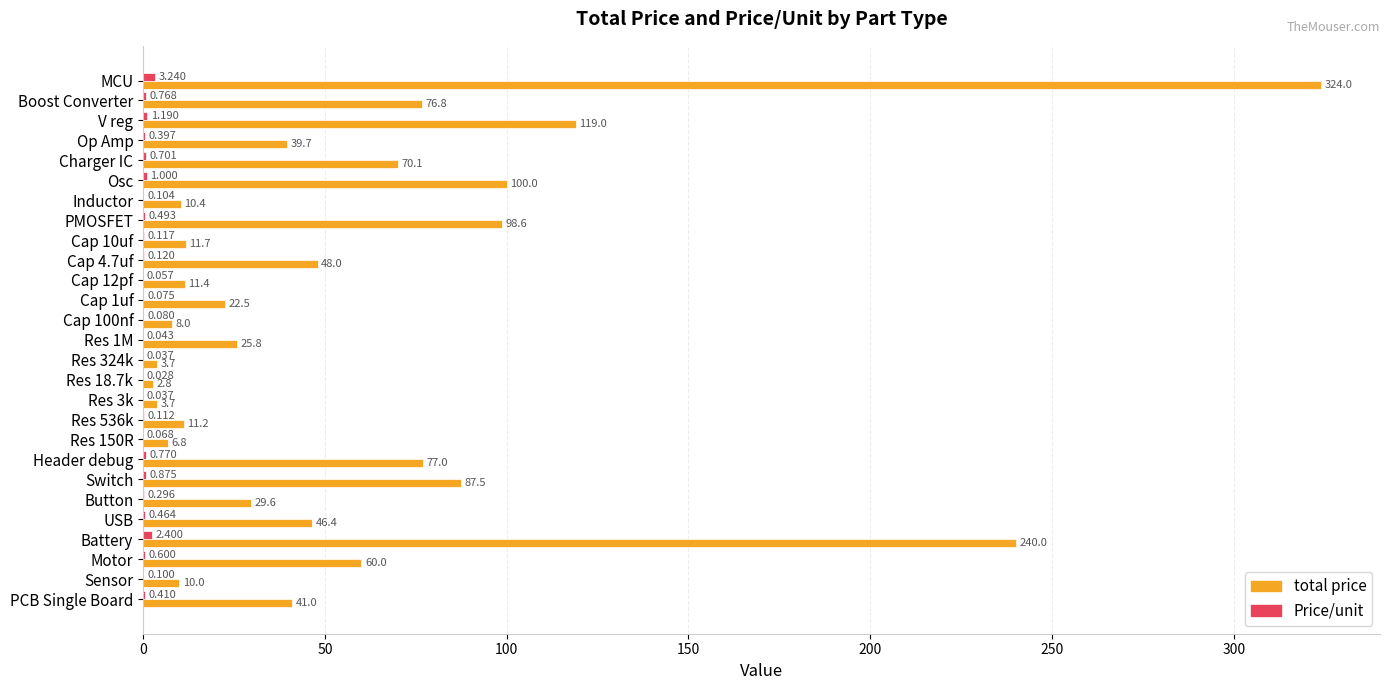

Where is total price nearest to the value 163?

V reg